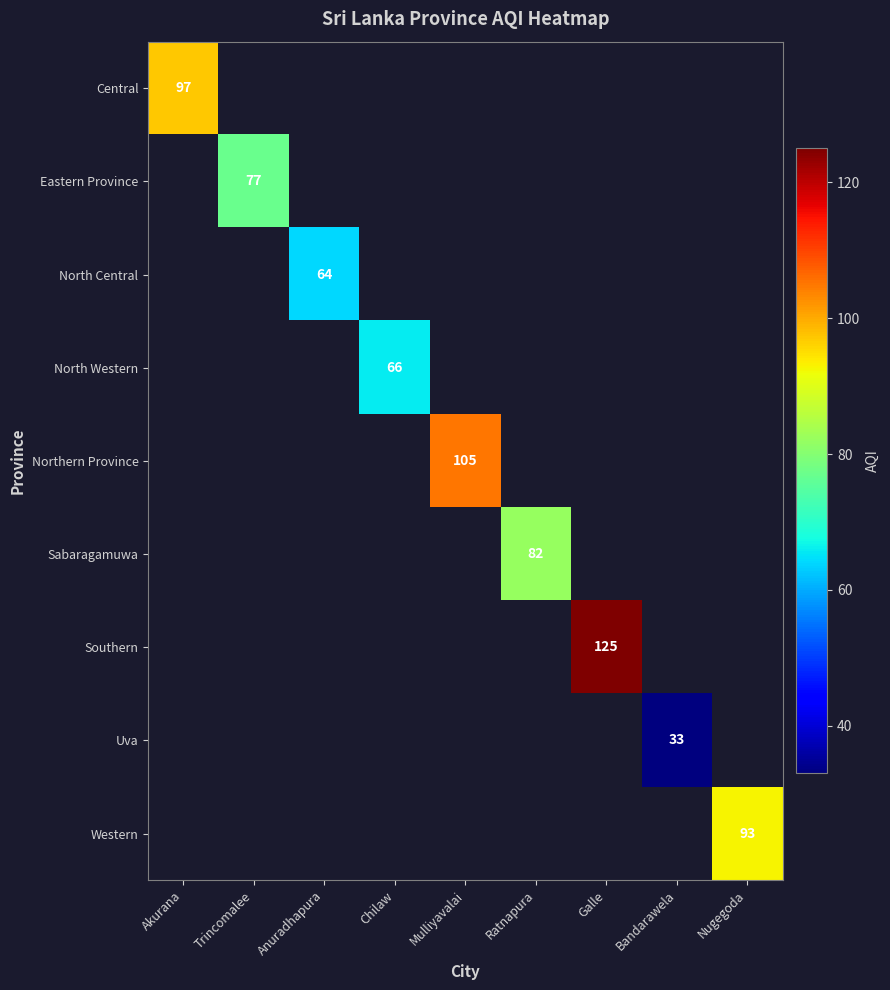

The value of Eastern Province at Trincomalee is 77. True or false?

True